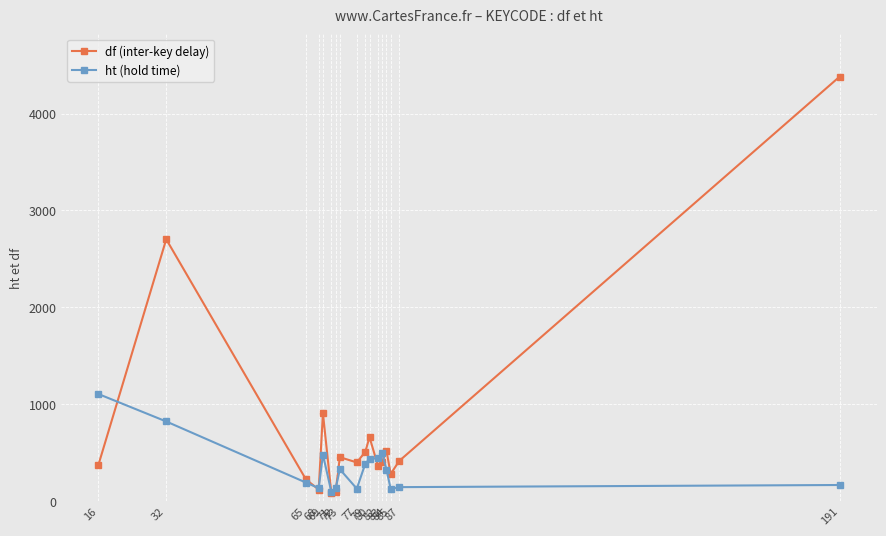

List the series in order of their overall mean, lowest first.

ht (hold time), df (inter-key delay)